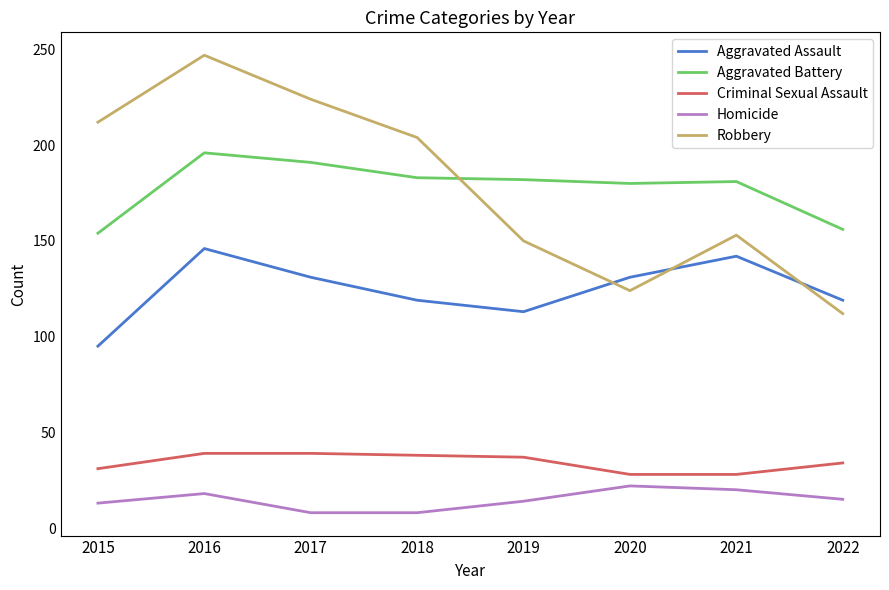

Which series has the widest spread of values?

Robbery